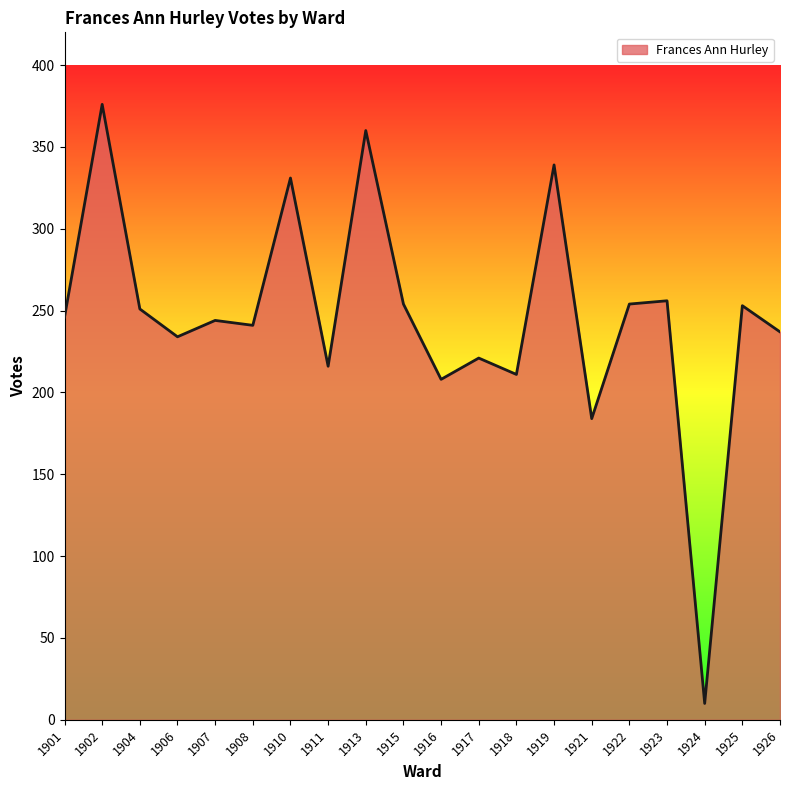

Approximately how many times larger is the value at 1919 compared to 1906?

1.4